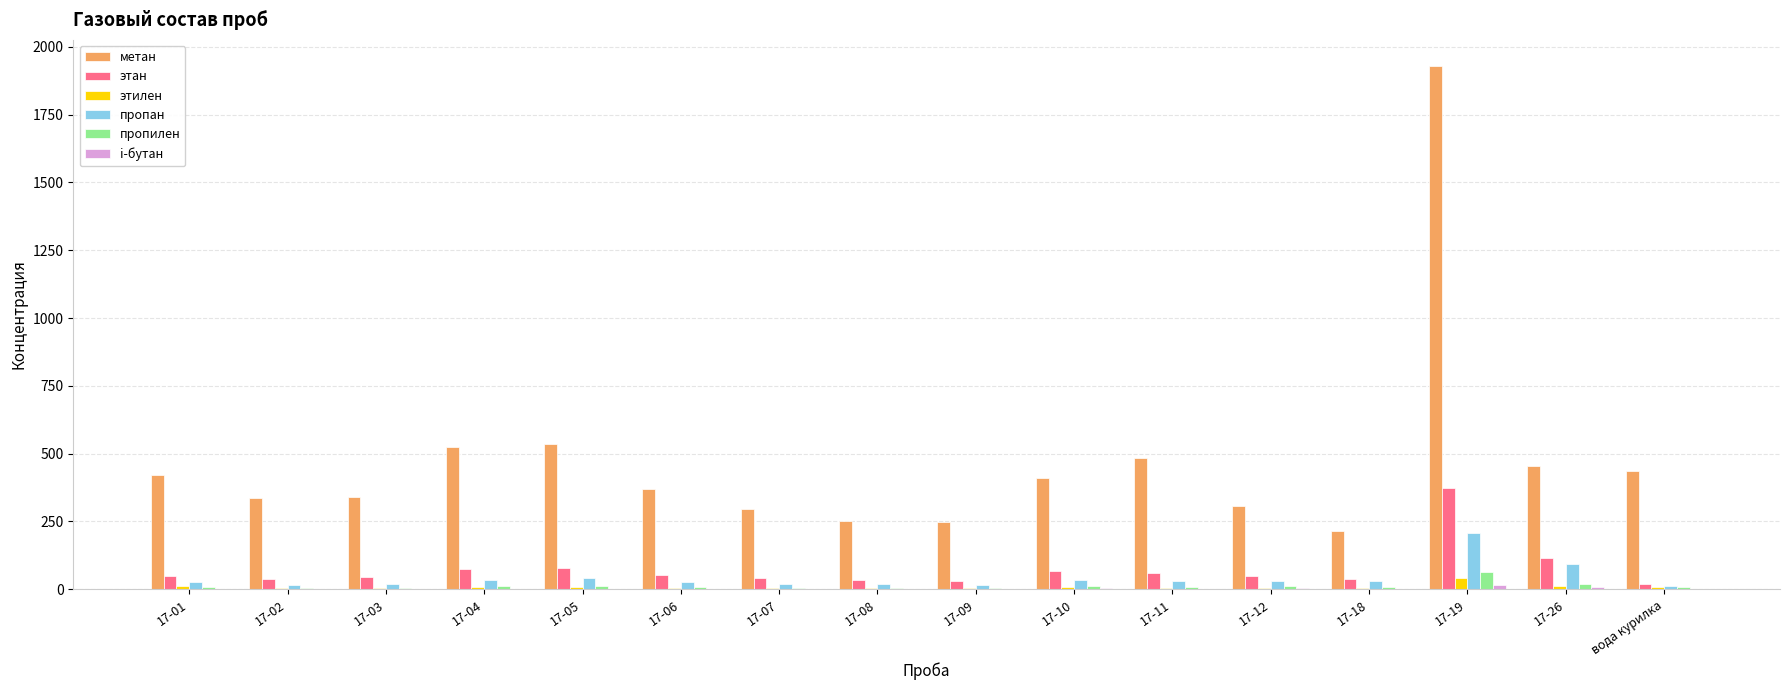

What is the maximum value for пропилен?

64.7